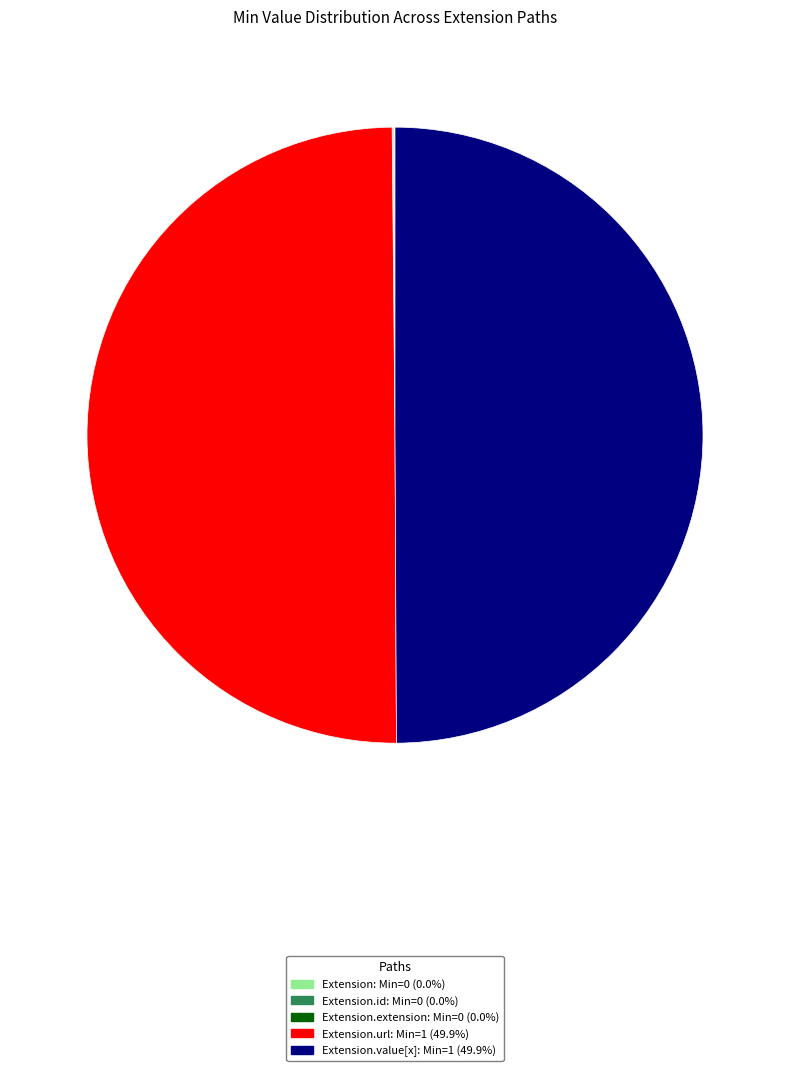

What is the ratio of the value at Extension.value[x]: Min=1 (49.9%) to the value at Extension.url: Min=1 (49.9%)?

1.0